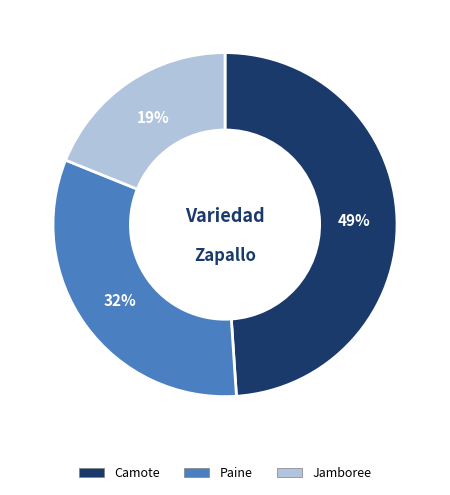

Is it true that Jamboree is 19% of the pie?

True